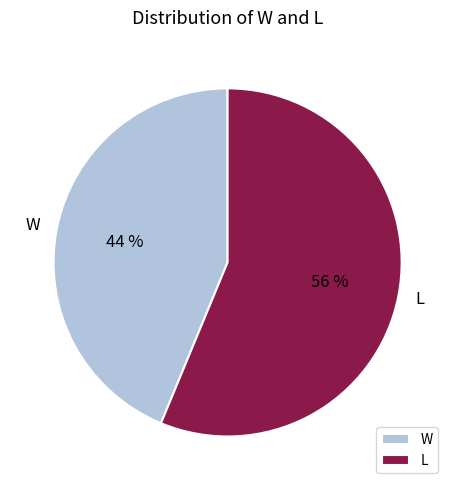

To the nearest percent, what portion does L represent?

56%